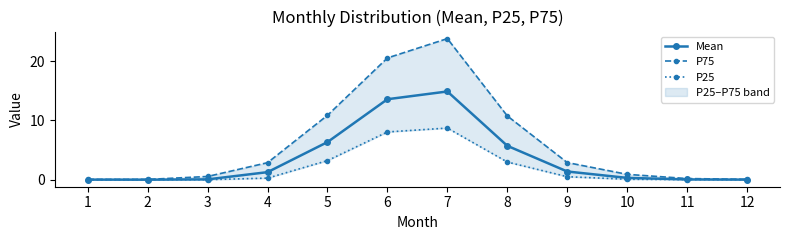

At which category does the chart reach its minimum across all series?

2